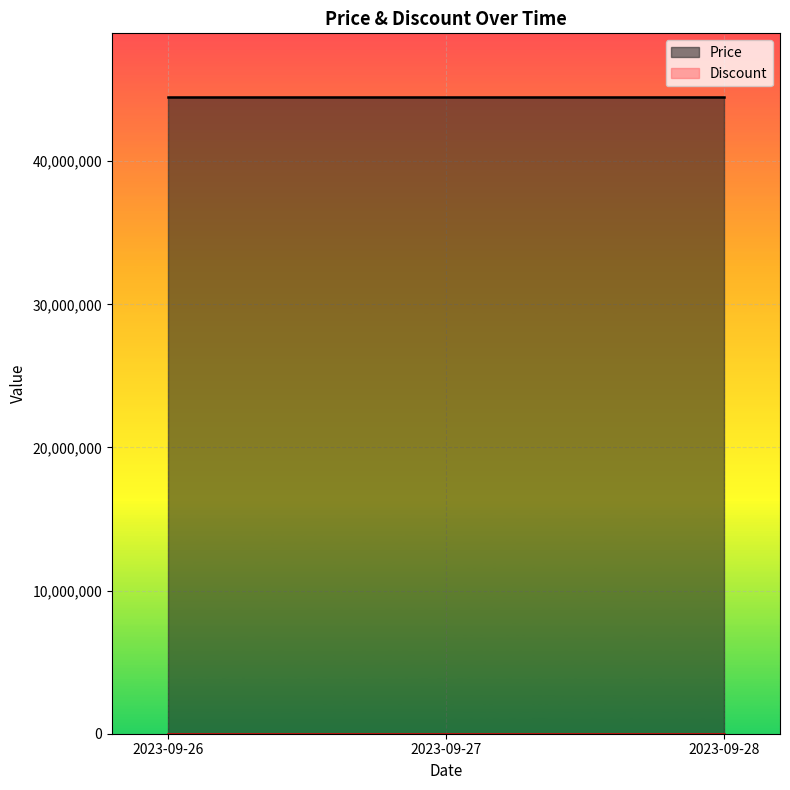

What is the lowest value of the Price series?

44490000